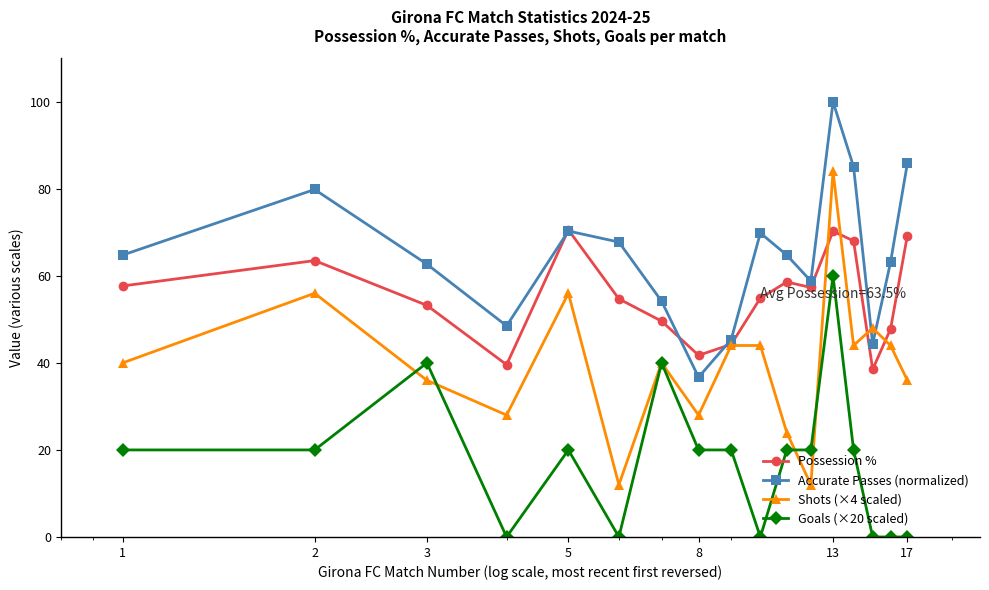

True or false: Accurate Passes (normalized) and Goals (×20 scaled) intersect in this chart.

False